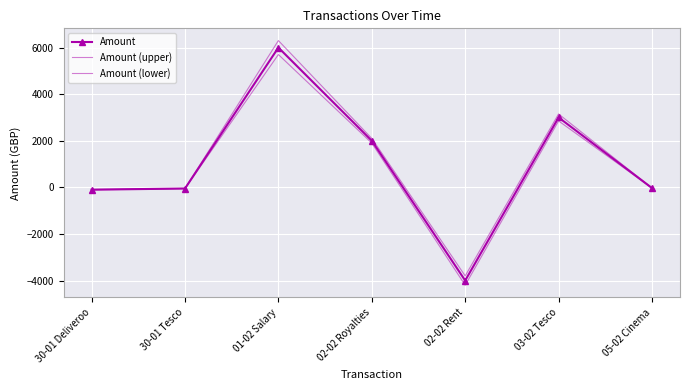

What is the sum of the Amount values at 01-02 Salary and 30-01 Tesco?

5950.0